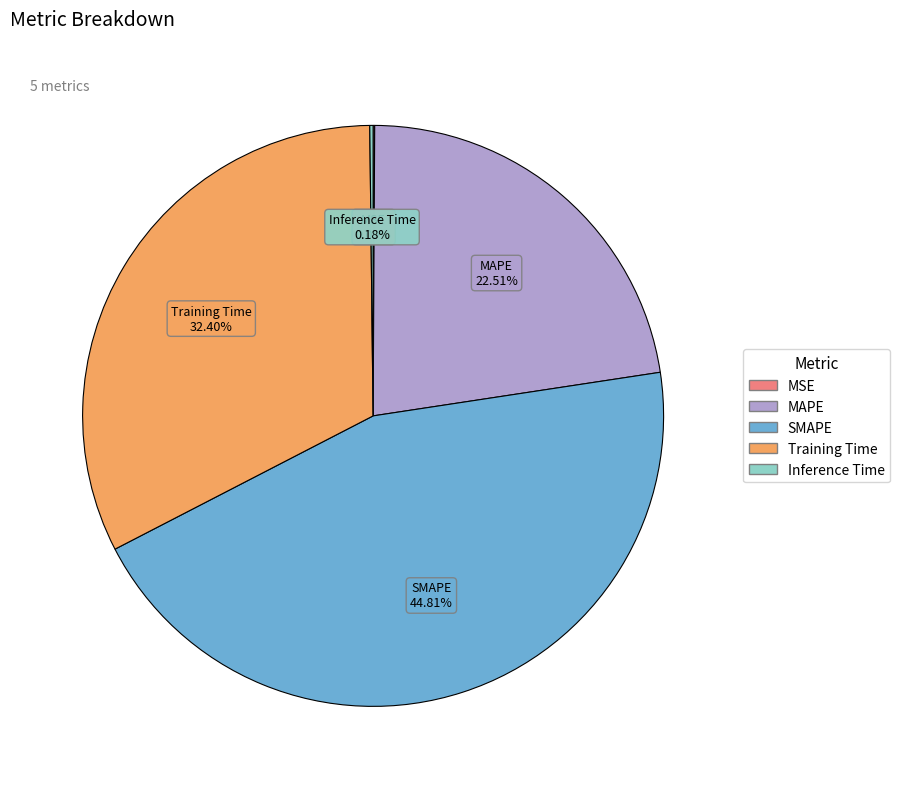

What is the largest slice in the pie chart?

SMAPE